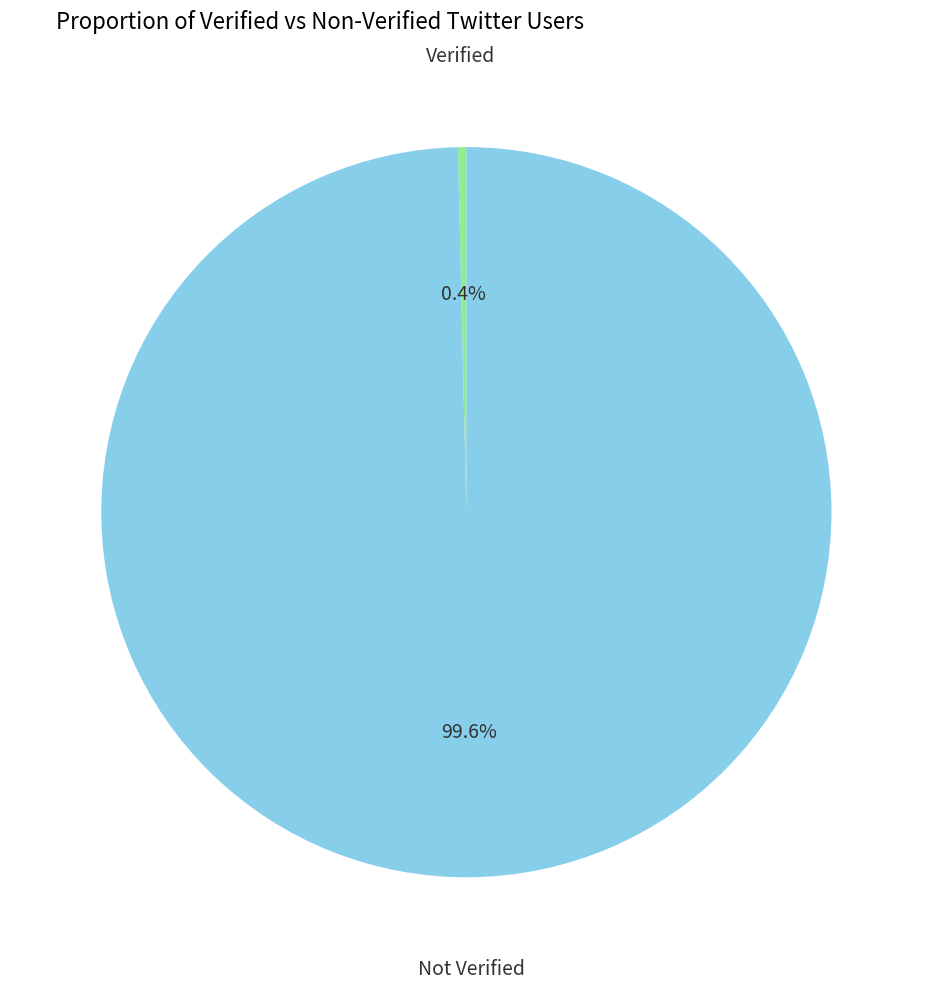

Does any single category account for the majority?

Yes